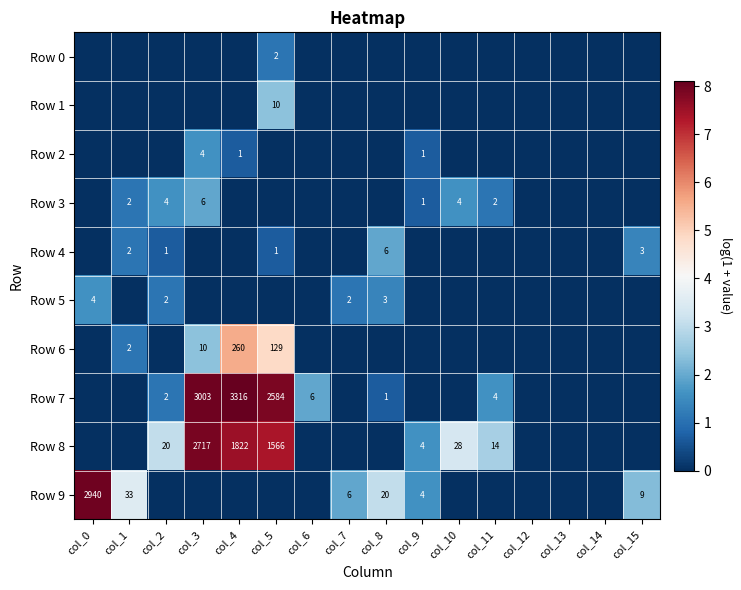

The Row 9 series shows 33 at col_1. True or false?

True